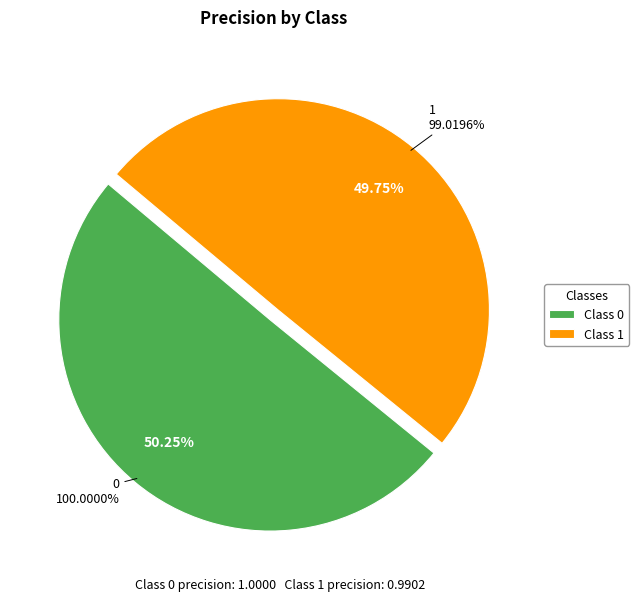

How many slices are in this pie chart?

2